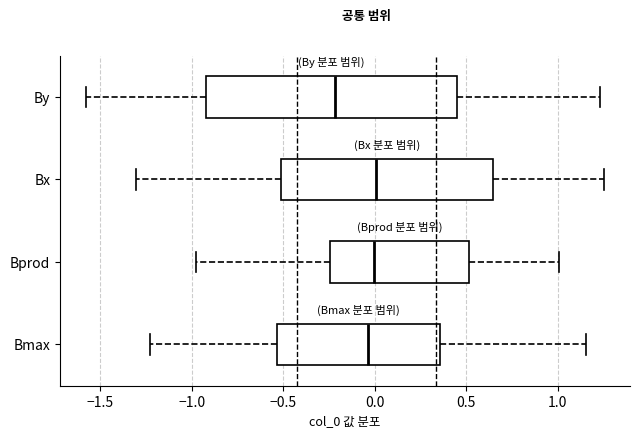

Reading bottom to top, read every box against the x-axis: the position of its median line, the range the box covers, and the ends of its whiskers. The values are not printed on the chart, so give them approximately, as read against the axis.

Bmax: median -0.05, box -0.55 to 0.35, whiskers -1.25 to 1.15
Bprod: median 0.00, box -0.25 to 0.50, whiskers -1.00 to 1.00
Bx: median 0.00, box -0.50 to 0.65, whiskers -1.30 to 1.25
By: median -0.20, box -0.90 to 0.45, whiskers -1.60 to 1.25